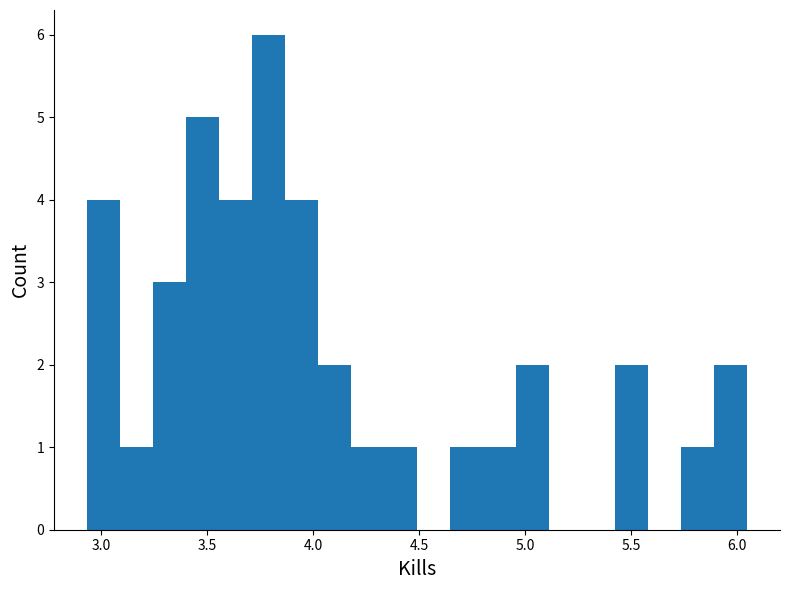

Around what value on the x-axis is the tallest bar? Give the approximate position of its centre, as read against the axis.

3.80